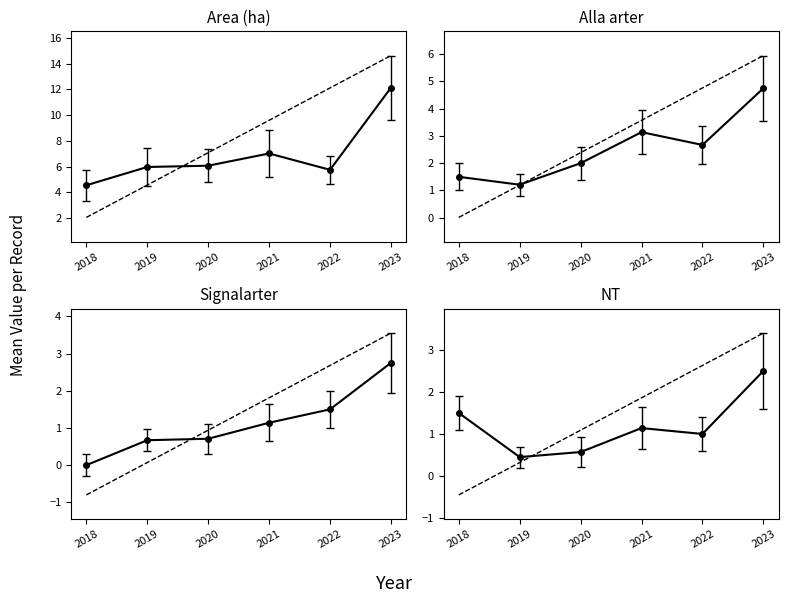

Rank the categories by Alla arter value from lowest to highest.

2019, 2018, 2020, 2022, 2021, 2023